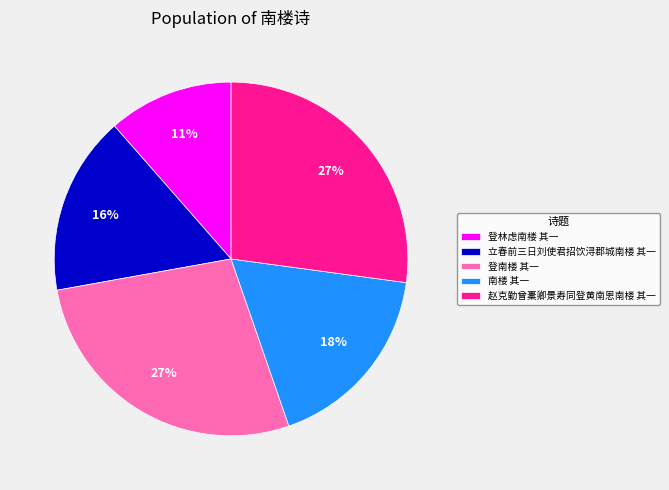

Combined, do 赵克勤曾橐卿景寿同登黄南恩南楼 其一 and 登南楼 其一 account for over 50%?

Yes